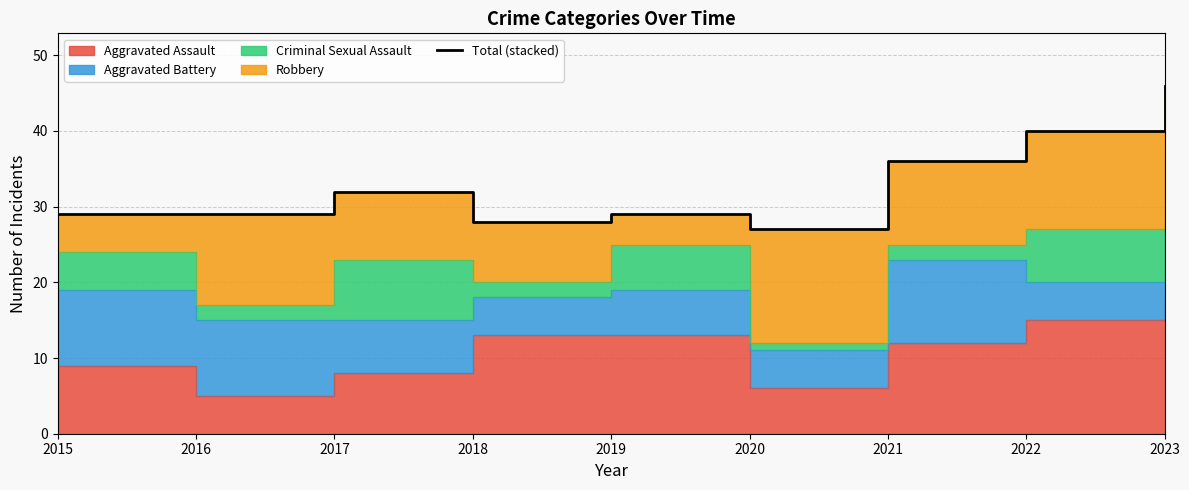

At which category does the data reach its first local peak?

2017